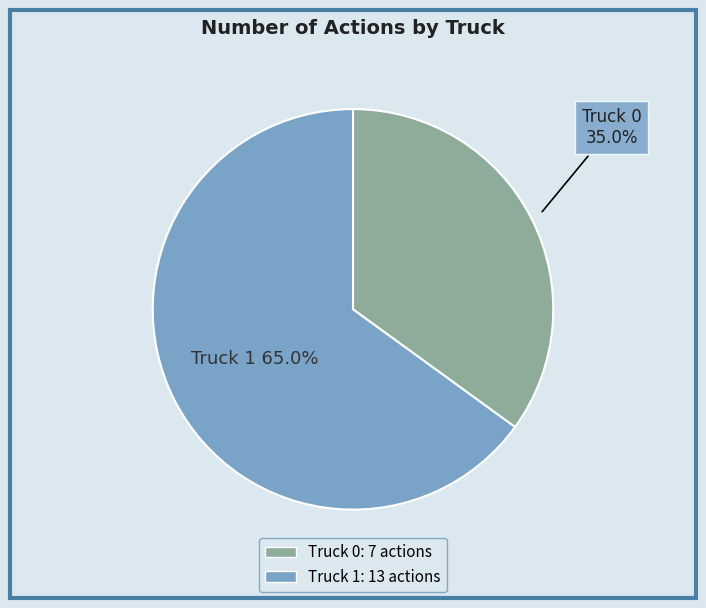

Which slice is the largest?

Truck 1